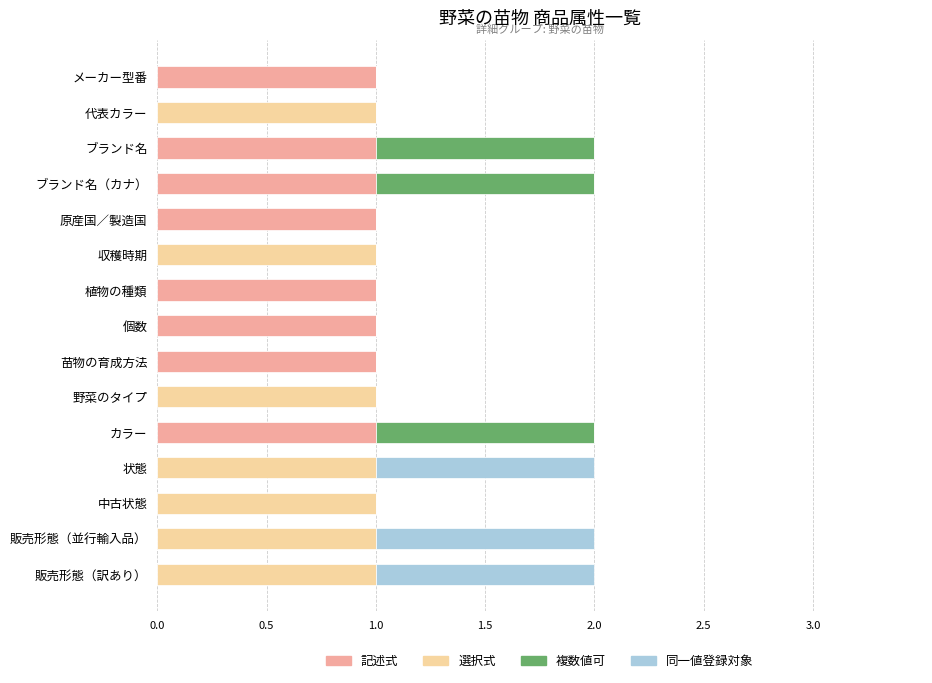

Is it true that 記述式 equals 1 at 中古状態?

False